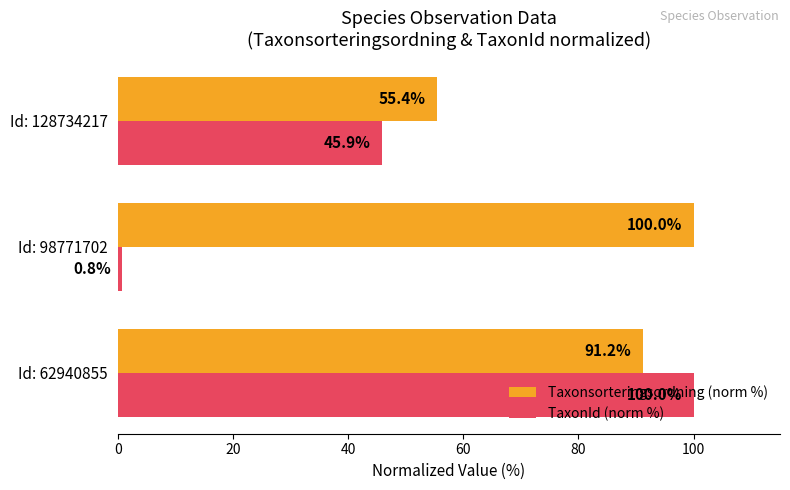

At Id: 128734217, list the series in order from smallest to largest.

TaxonId (norm %), Taxonsorteringsordning (norm %)